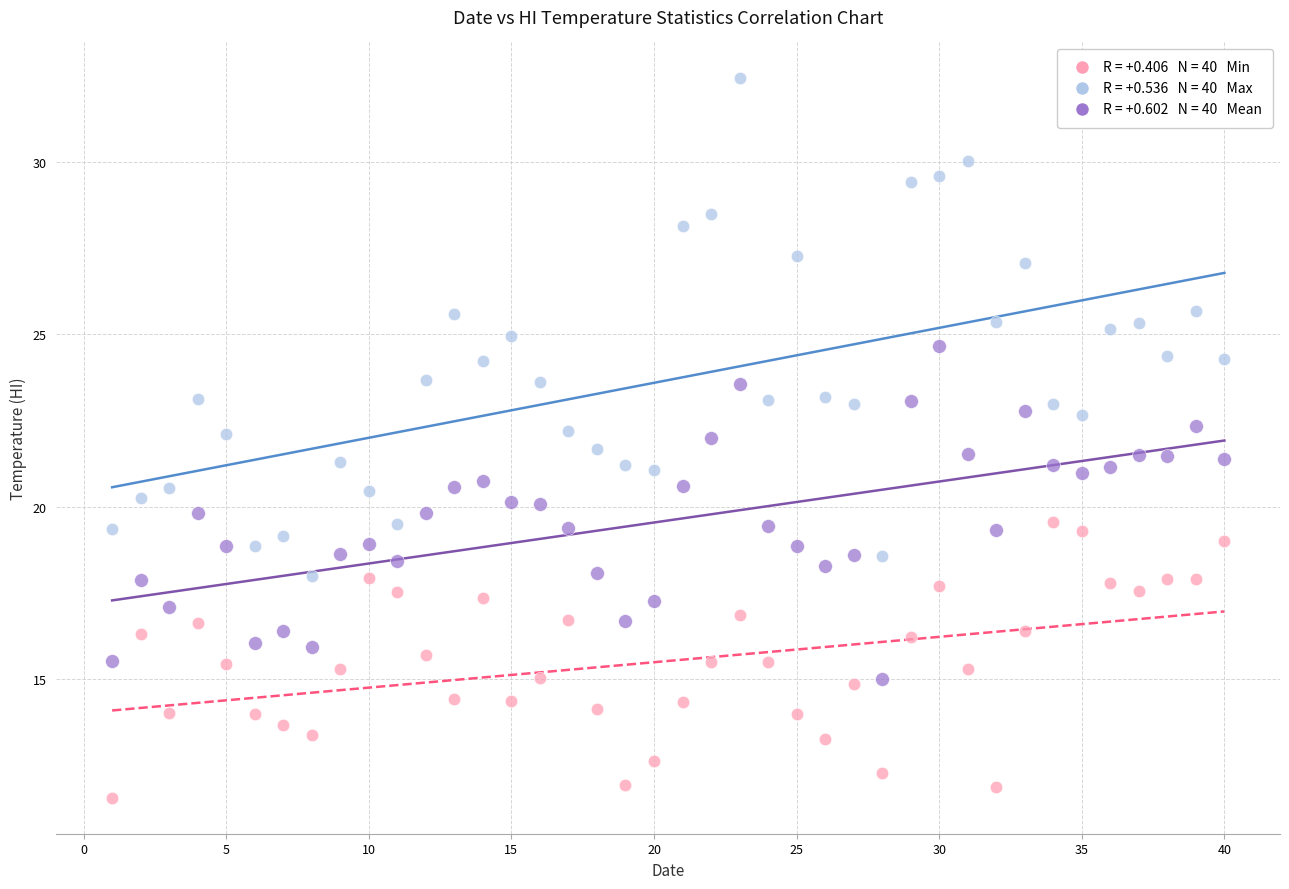

Across all data points, what is the range of X values (max minus min)?

39.0